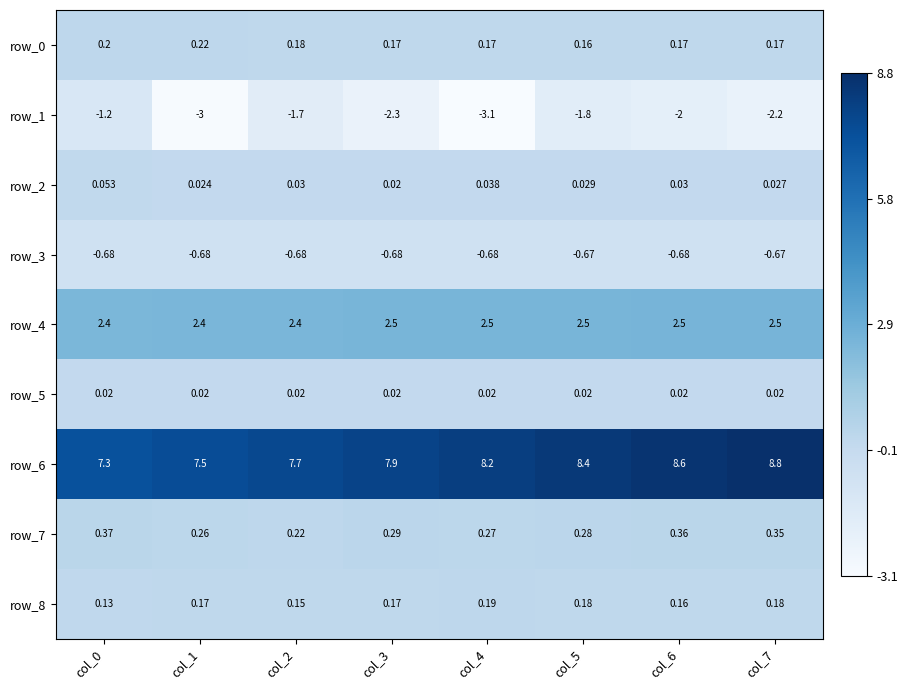

Count the row_2 values in the range 0 to 1.

8